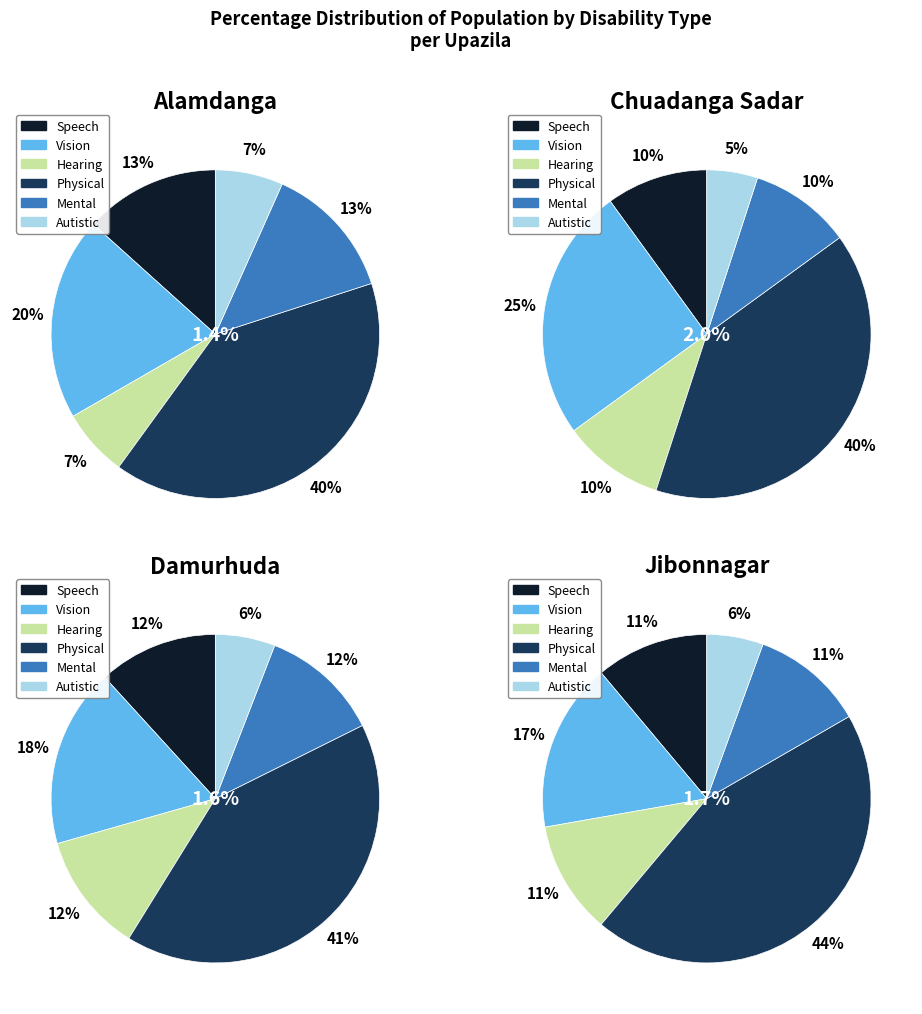

How much of the chart is everything except Damurhuda?

75.0%